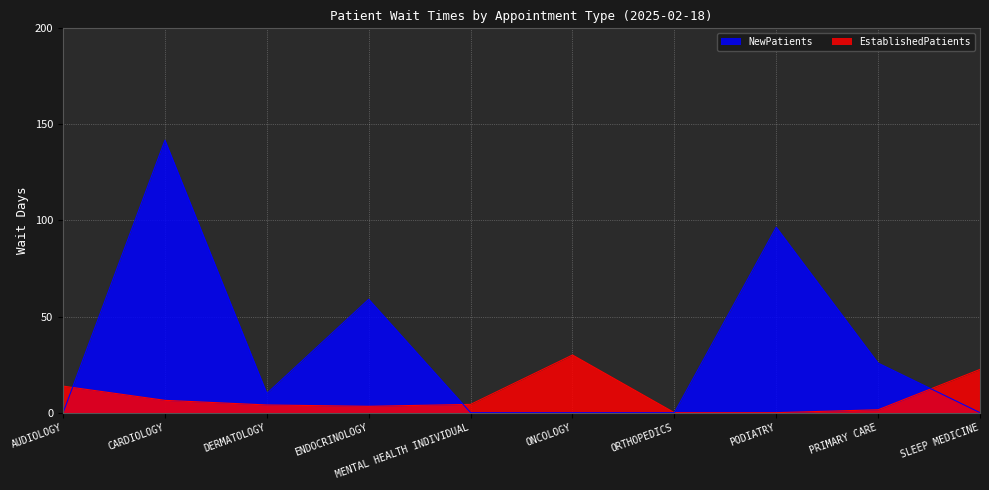

Does the chart display data point markers on the line(s)?

No